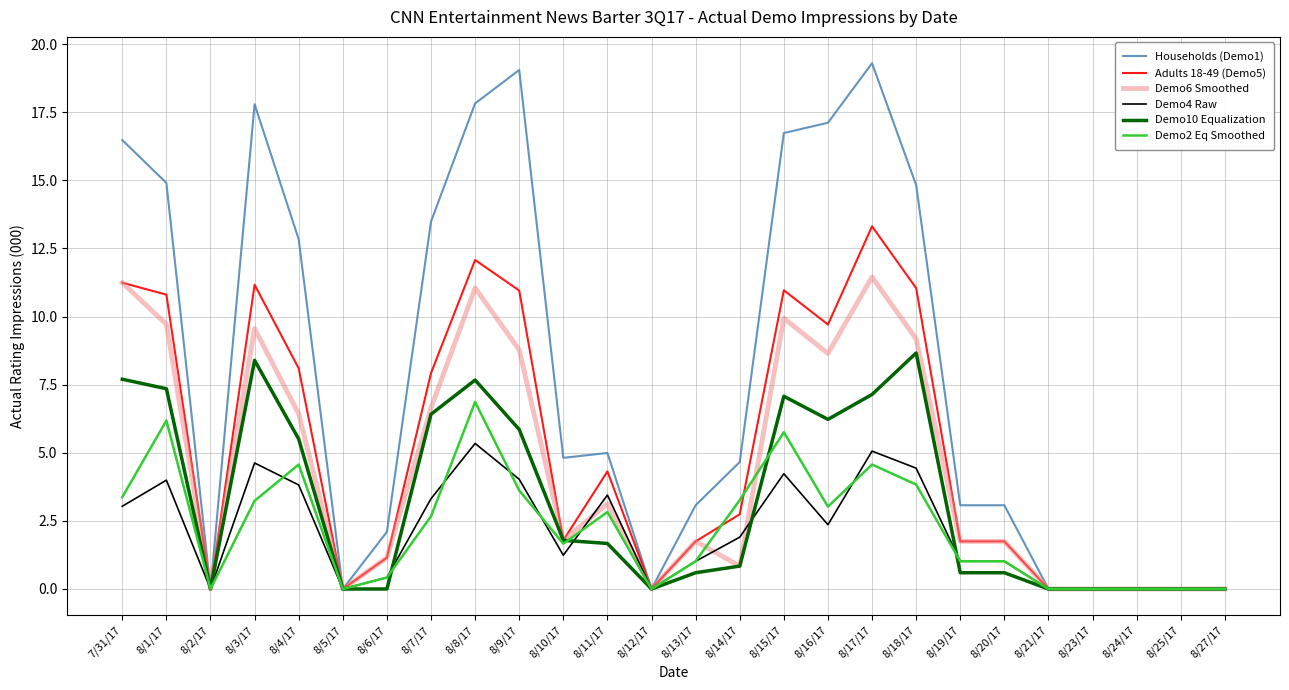

List the series in order of their peak value, lowest first.

Demo4 Raw, Demo2 Eq Smoothed, Demo10 Equalization, Demo6 Smoothed, Adults 18-49 (Demo5), Households (Demo1)